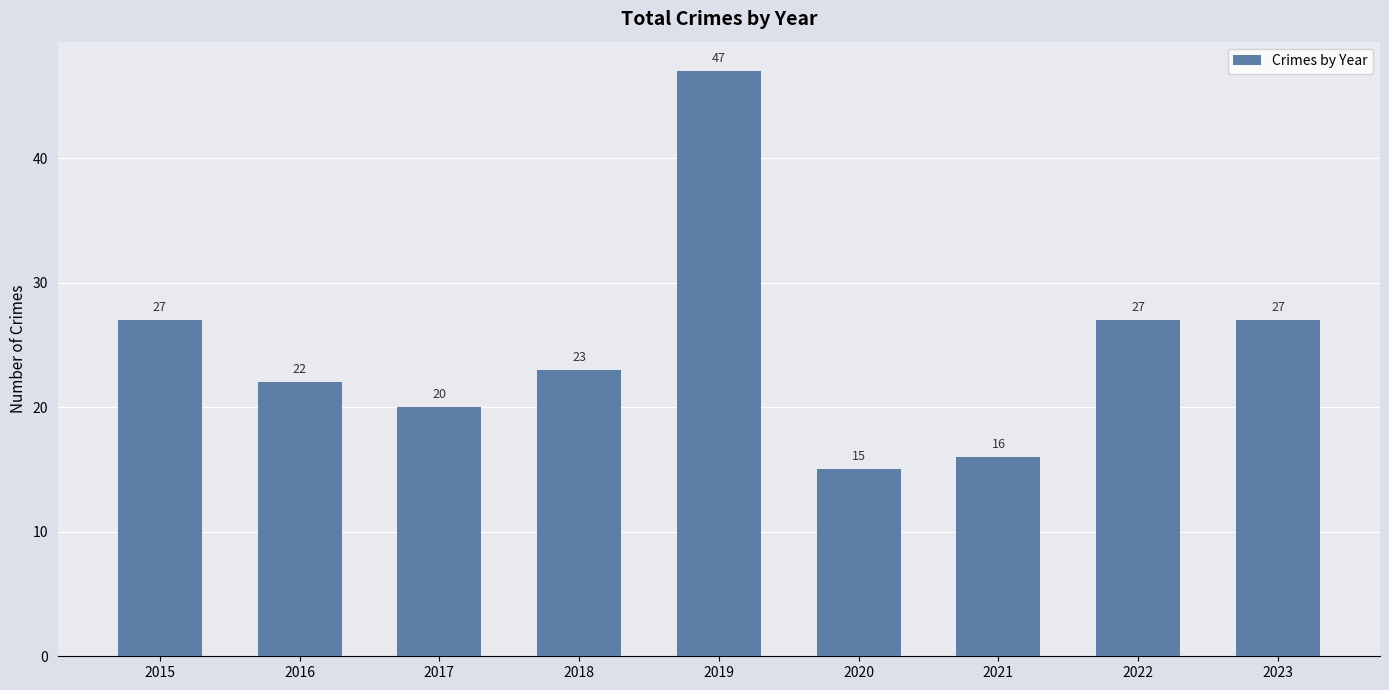

What is the average value?

25